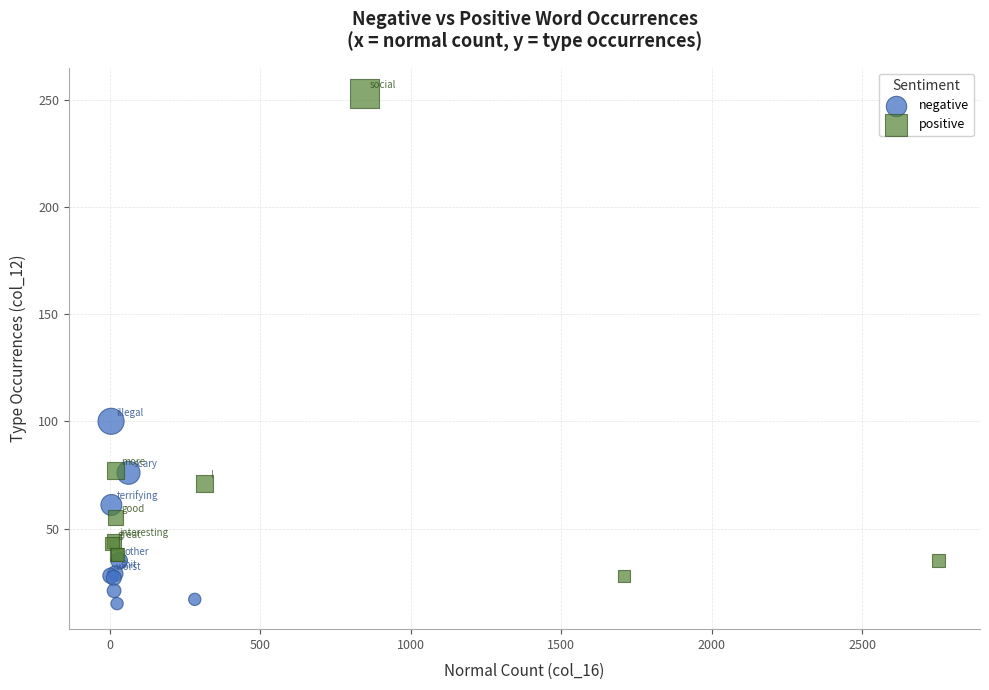

Which series has the largest Y range (max minus min)?

positive